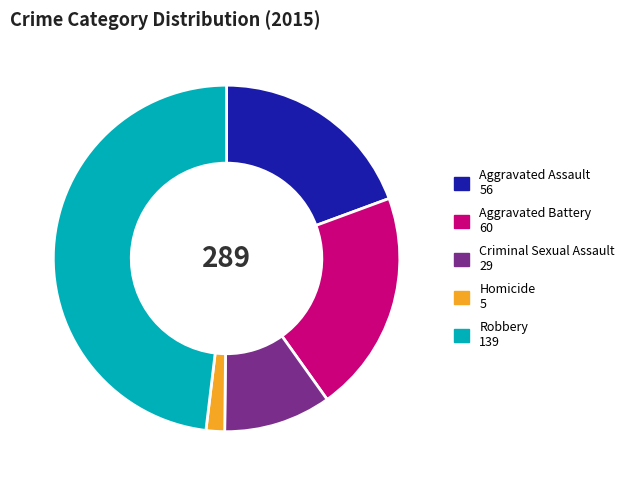

Which slice is the largest?

Robbery